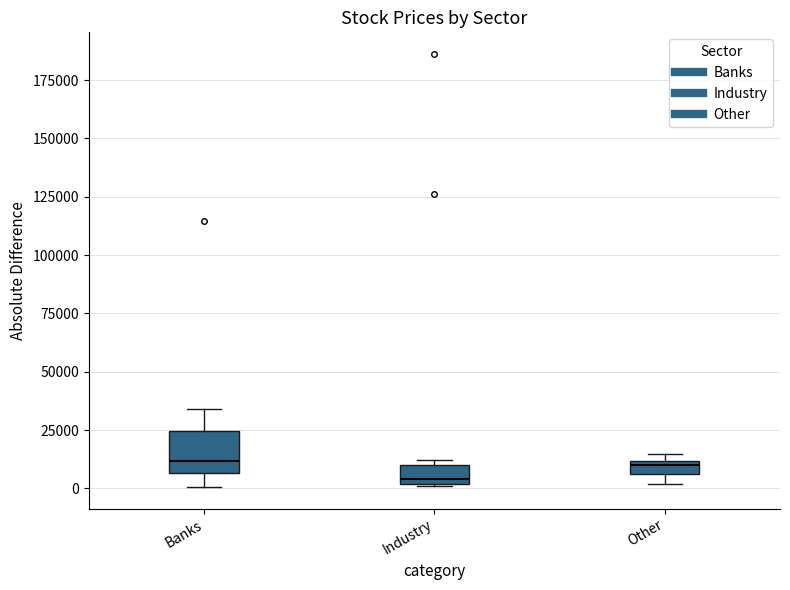

Where does the median line of the box for Industry sit on the y-axis? The values are not printed on the chart, so give them approximately, as read against the axis.

5000